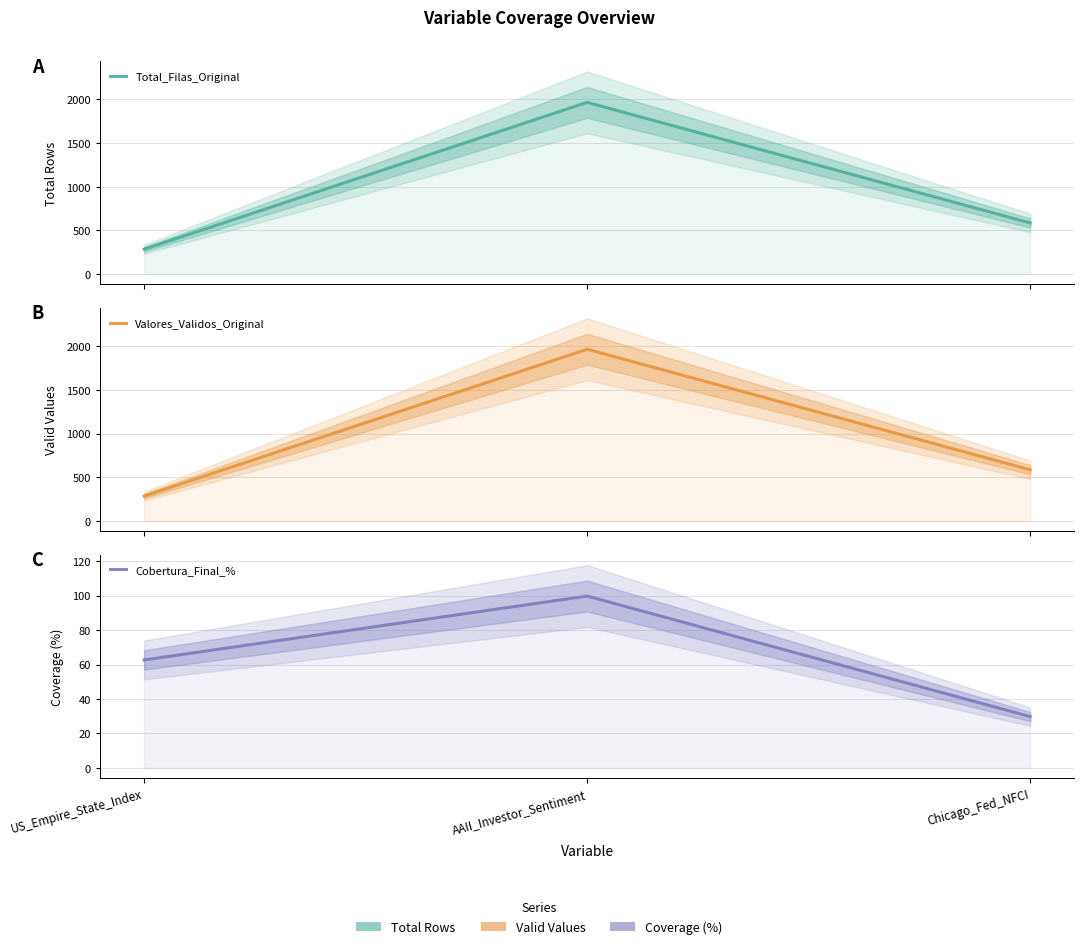

At which label does Valores_Validos_Original reach its minimum?

US_Empire_State_Index